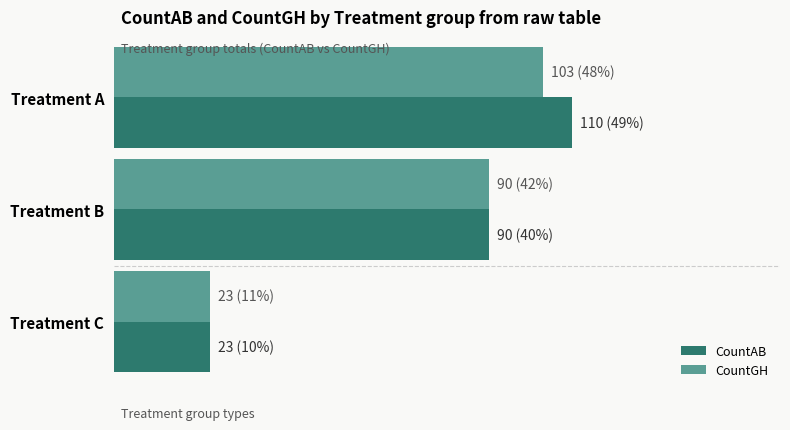

What are all the series names shown in the legend?

CountAB, CountGH